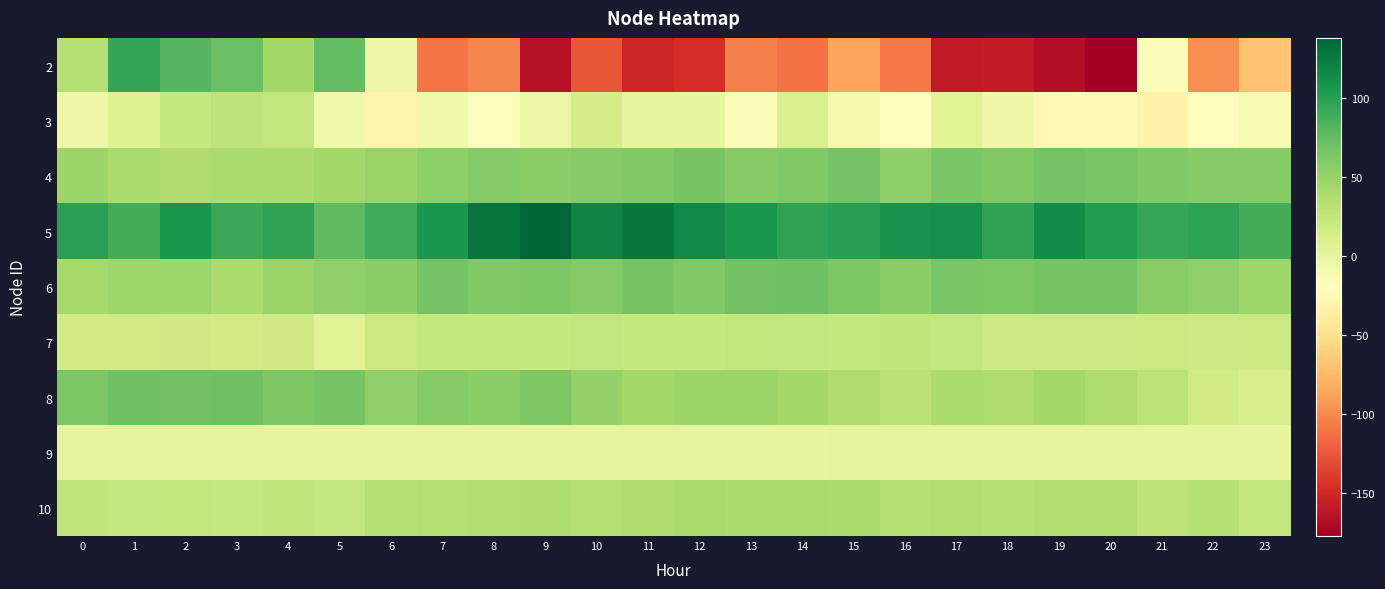

The value of 5 at 5 is 76.9. True or false?

True